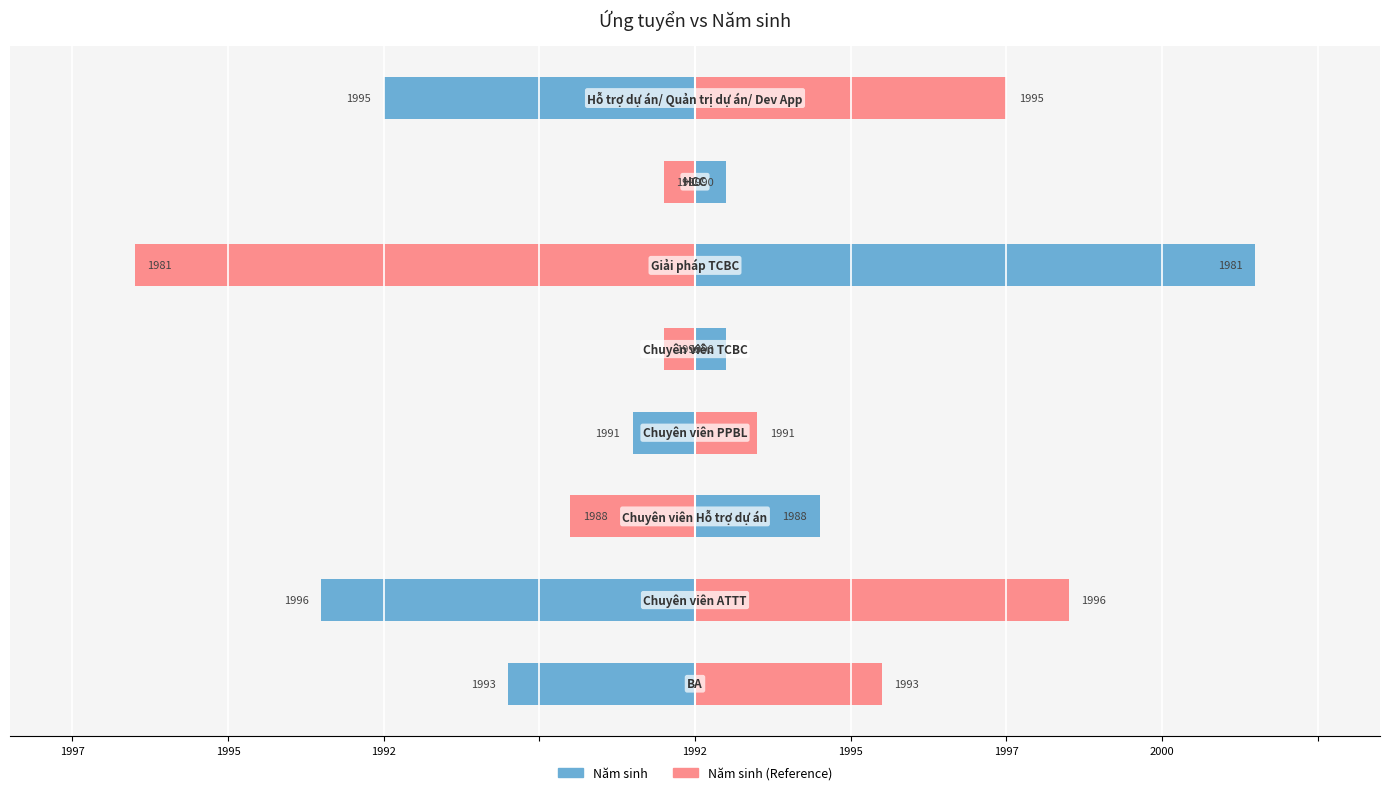

What is the difference between the maximum and second lowest values in the Năm sinh (Reference) series?

8.0